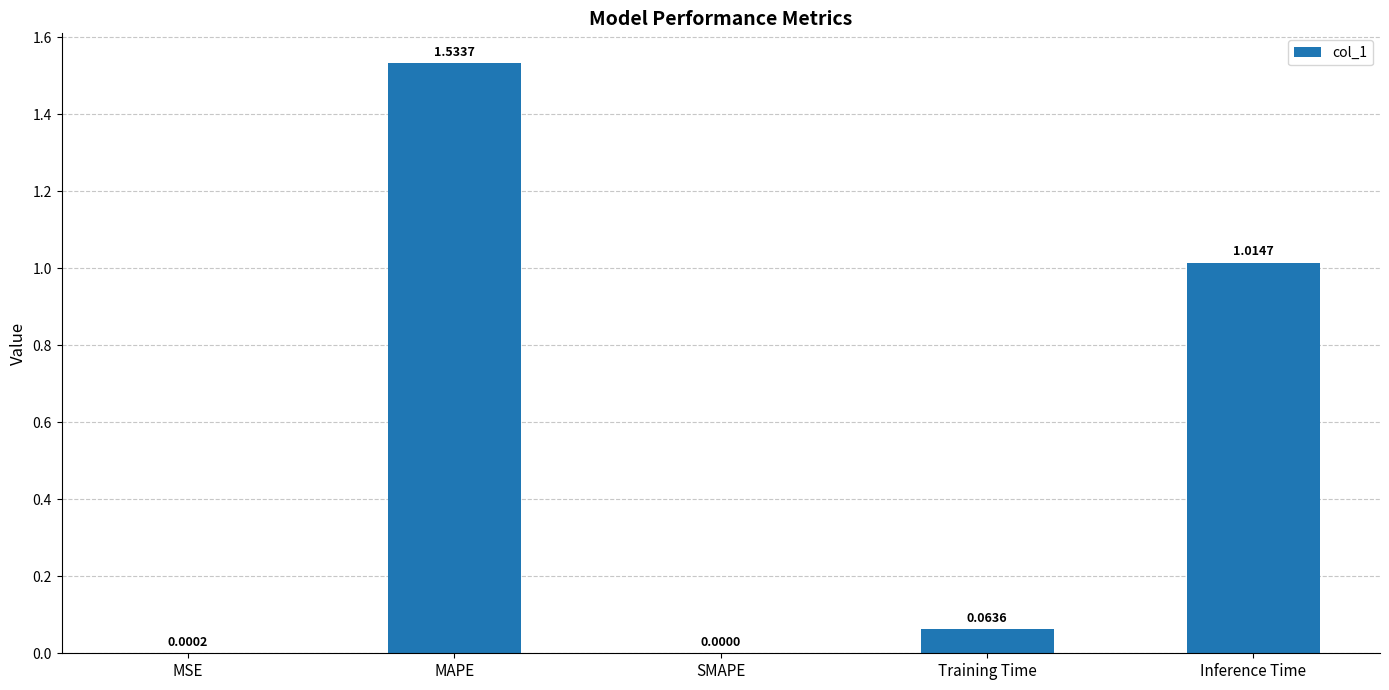

Which category has the highest value across all series?

MAPE